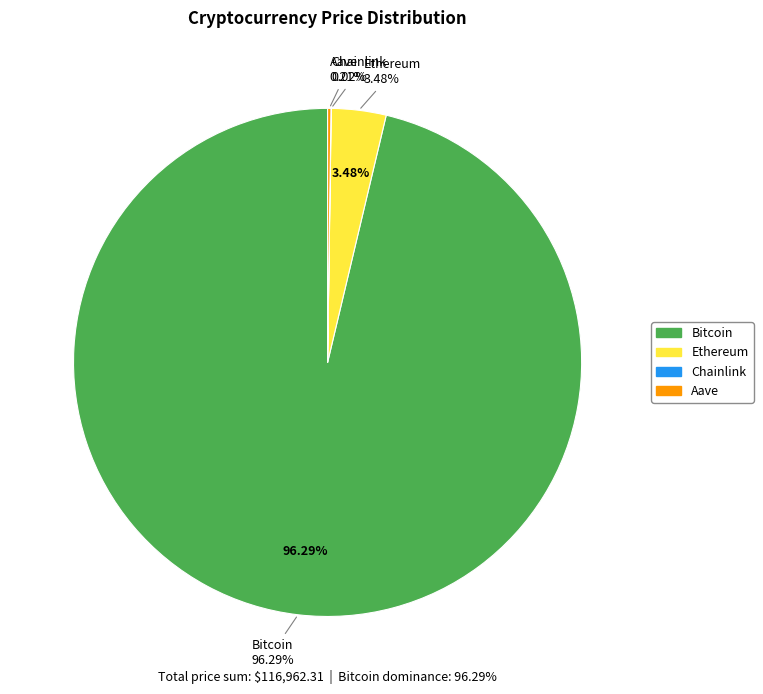

How many slices are in this pie chart?

4